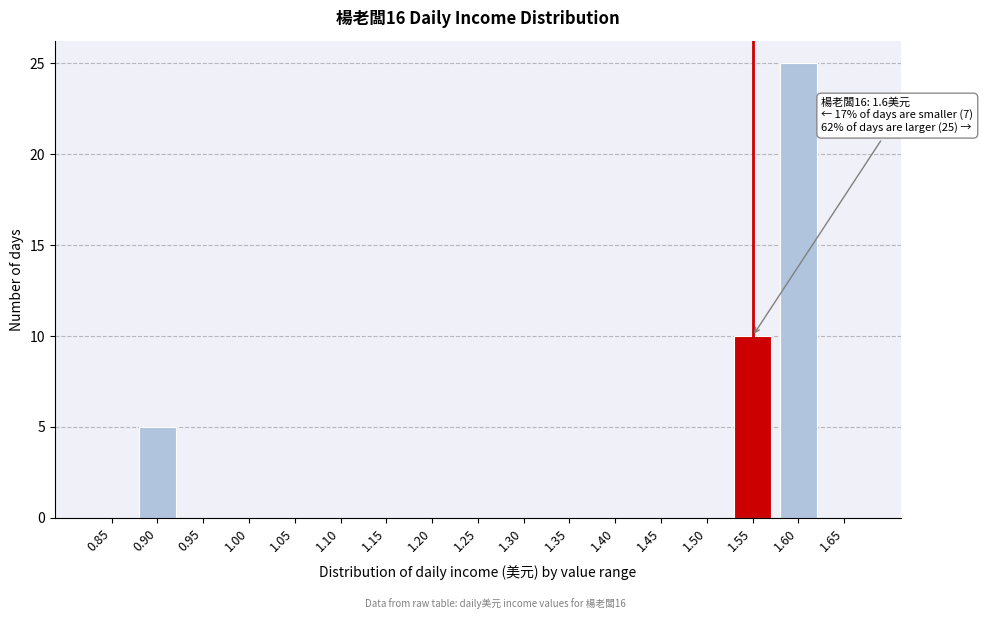

Reading left to right, what are all the values shown in this chart?

0.85=0	0.90=5	0.95=0	1.00=0	1.05=0	1.10=0	1.15=0	1.20=0	1.25=0	1.30=0	1.35=0	1.40=0	1.45=0	1.50=0	1.55=10	1.60=25	1.65=0